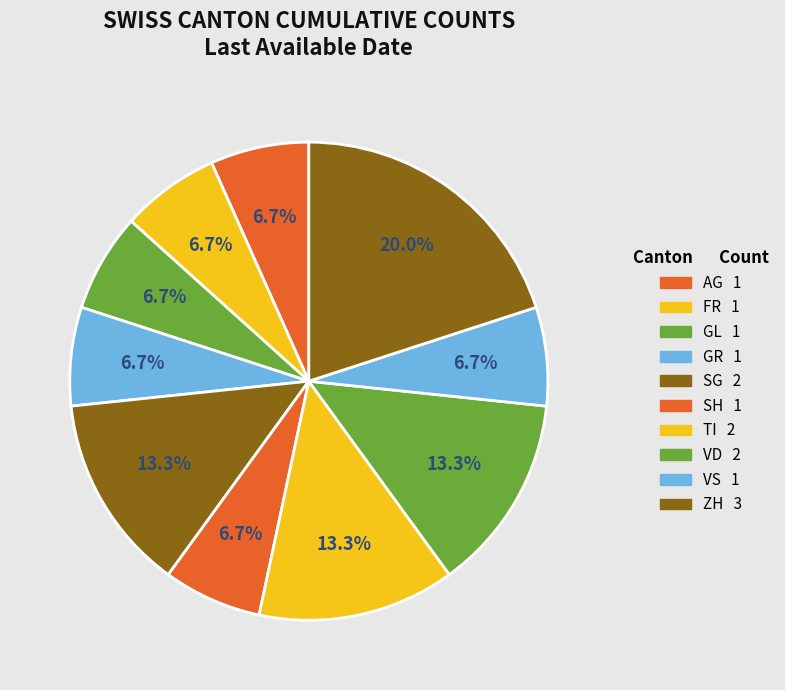

What is the largest slice in the pie chart?

ZH